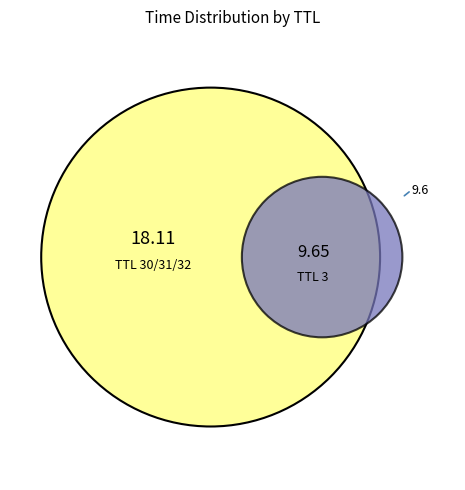

Which category has the biggest portion of the pie?

30